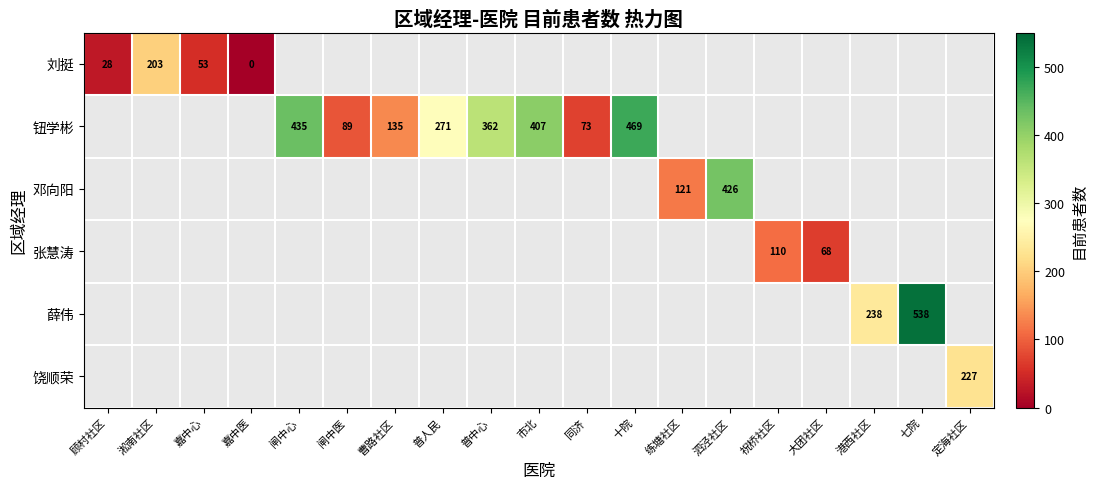

At how many categories does at least one series exceed 323?

6